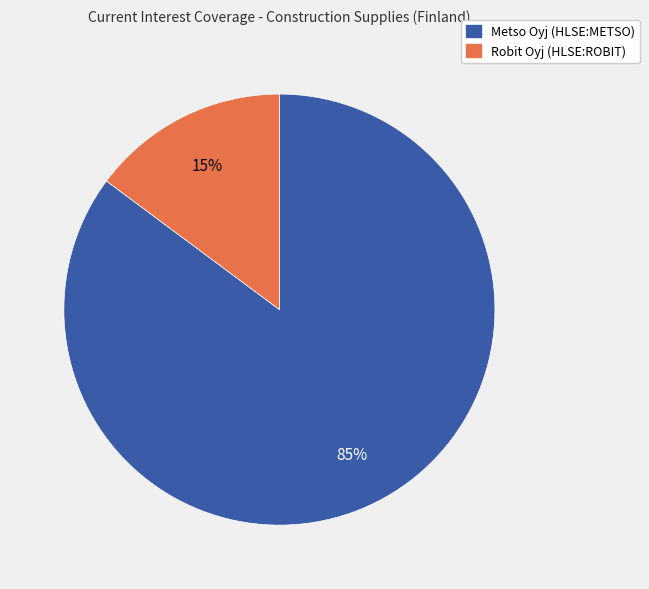

Between Robit Oyj (HLSE:ROBIT) and Metso Oyj (HLSE:METSO), which is larger?

Metso Oyj (HLSE:METSO)